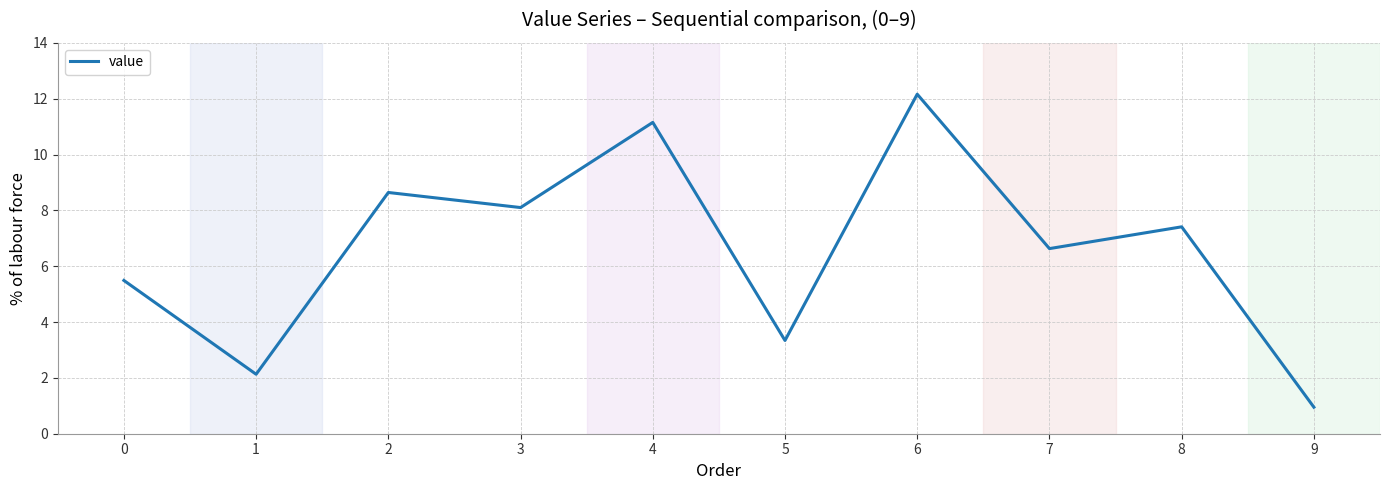

What is the difference between the maximum and second lowest values?

10.0